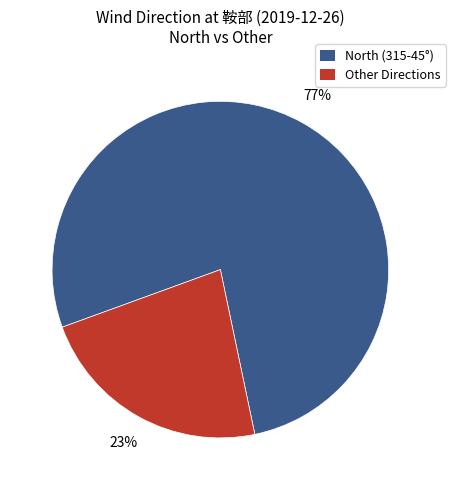

Which category accounts for the majority?

North (315-45°)